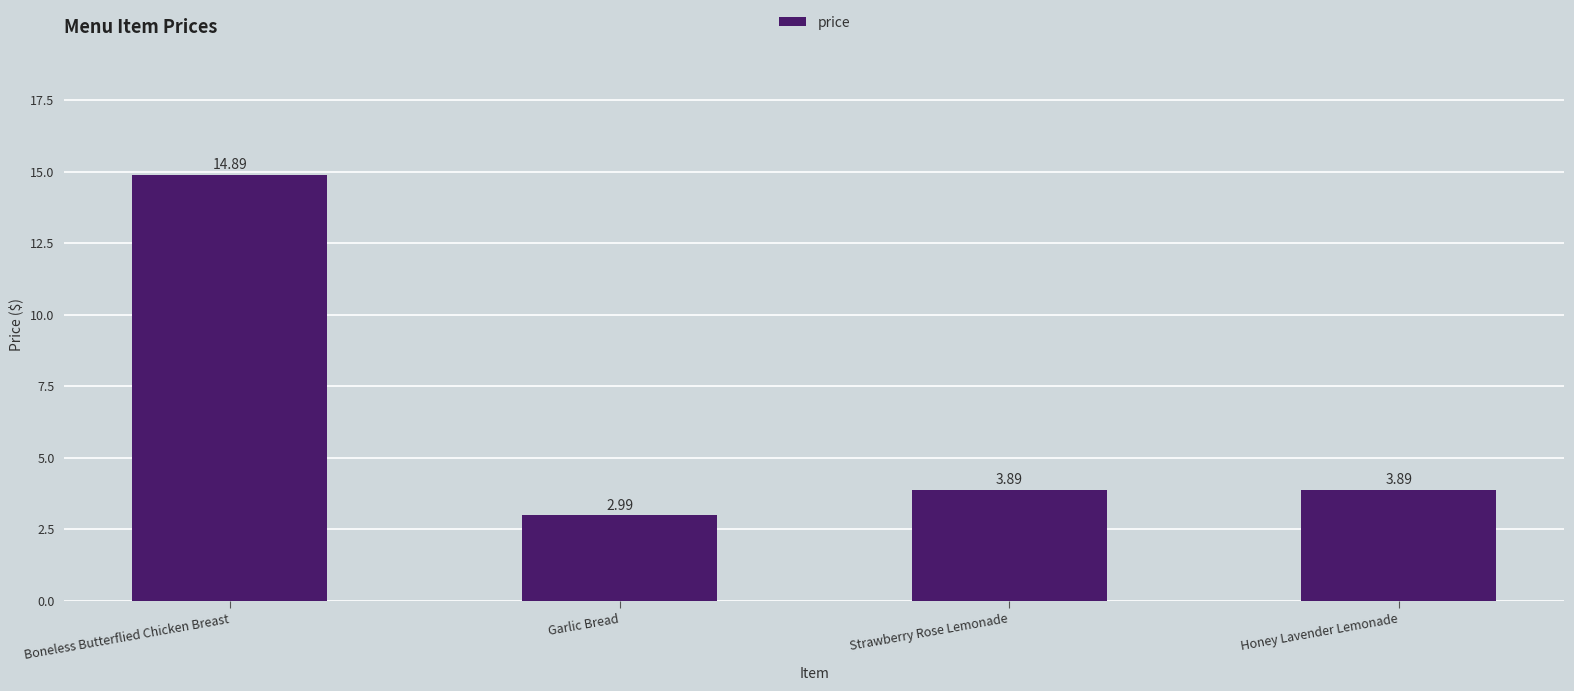

Reading right to left, extract all data points from this chart.

Honey Lavender Lemonade=3.9	Strawberry Rose Lemonade=3.9	Garlic Bread=3.0	Boneless Butterflied Chicken Breast=14.9